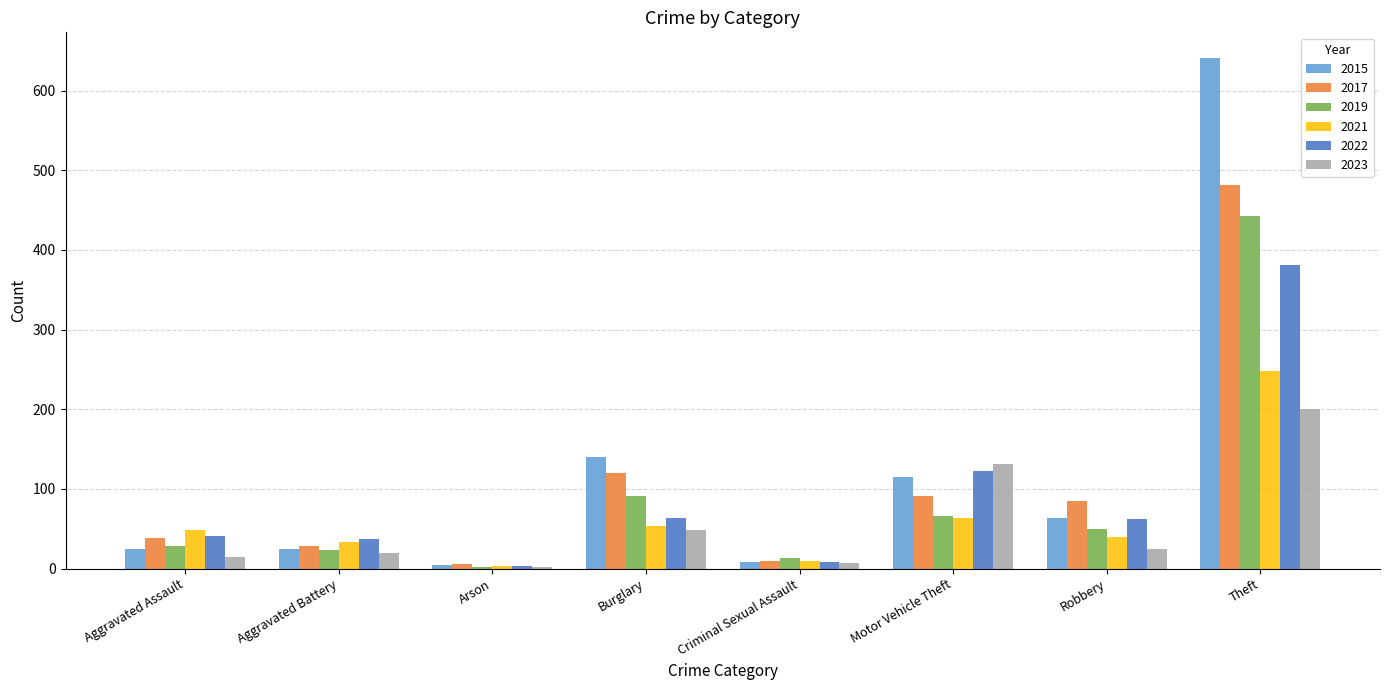

Between Aggravated Assault and Robbery, which series saw the biggest shift?

2017